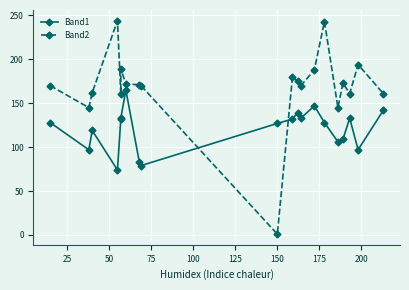

What is the lowest value of the Band1 series?

74